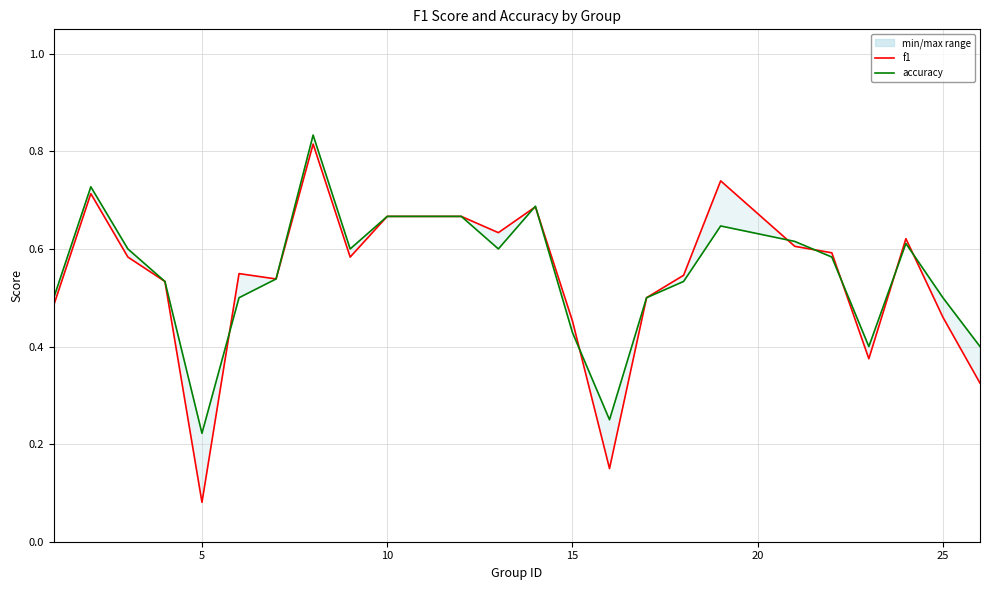

True or false: accuracy has a value of 0.3 at 5.

False